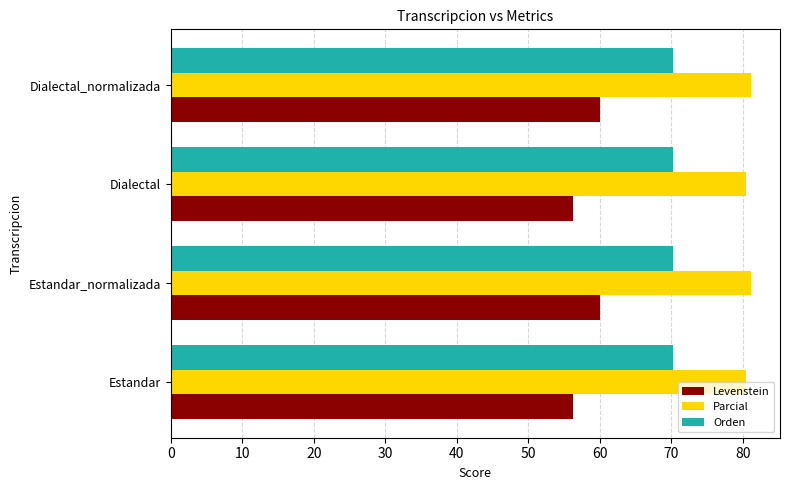

Which series has the largest total across all categories?

Parcial